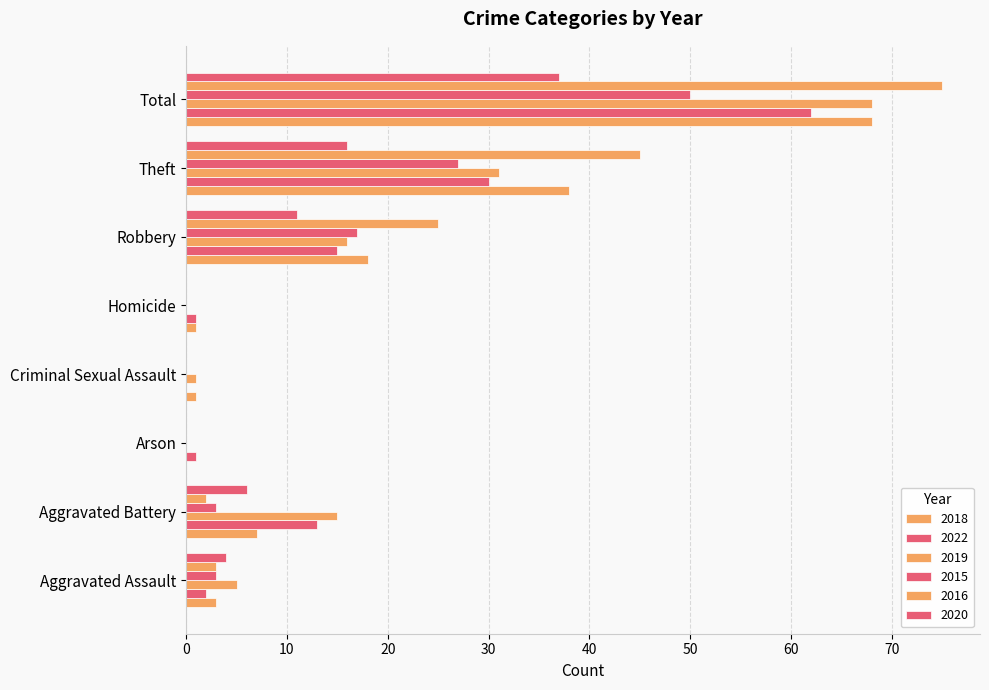

What is the difference between the 2018 values at Robbery and Criminal Sexual Assault?

17